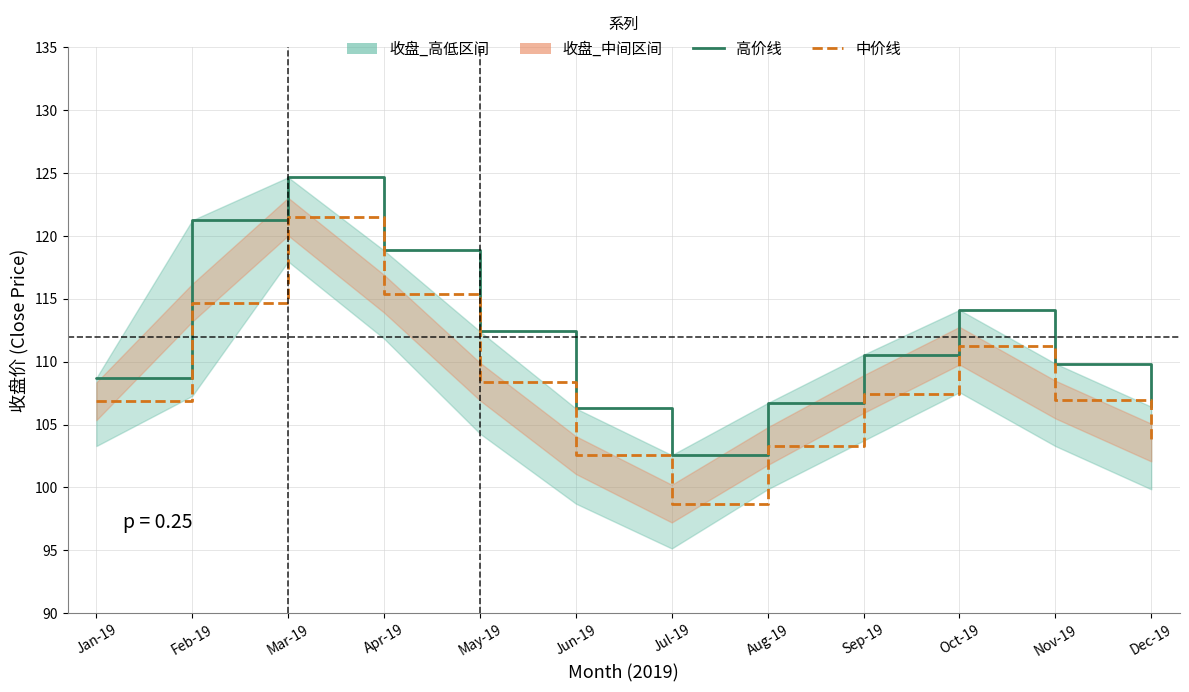

How many lines are shown in the chart?

2